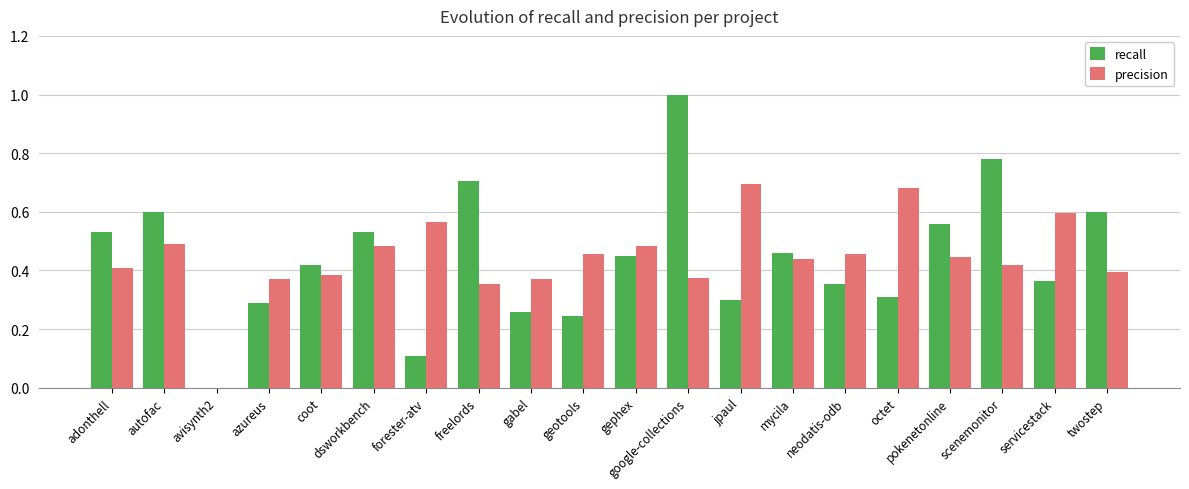

True or false: precision has a value of 0.7 at jpaul.

True